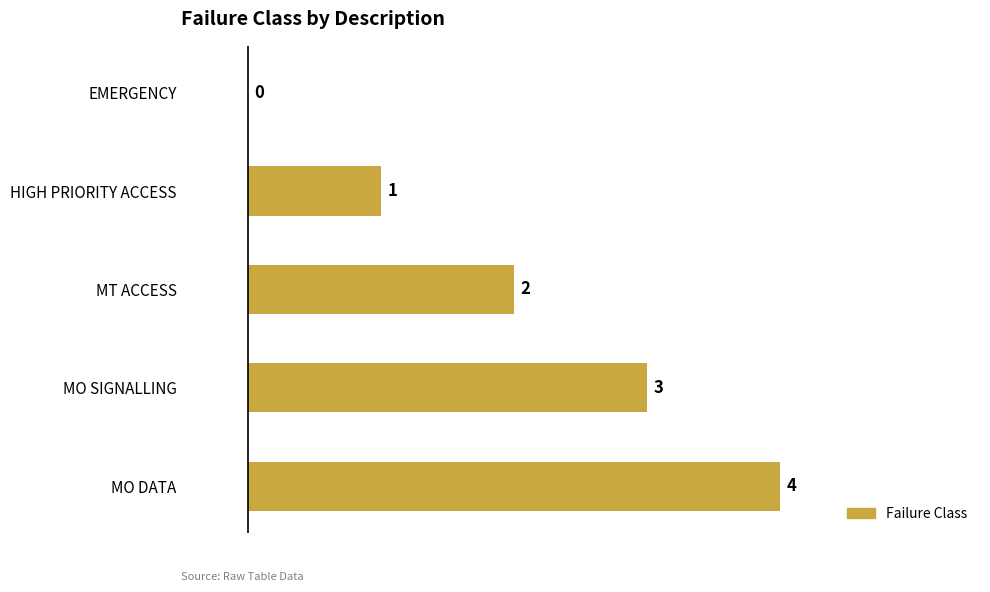

The value at MT ACCESS is 2. True or false?

True